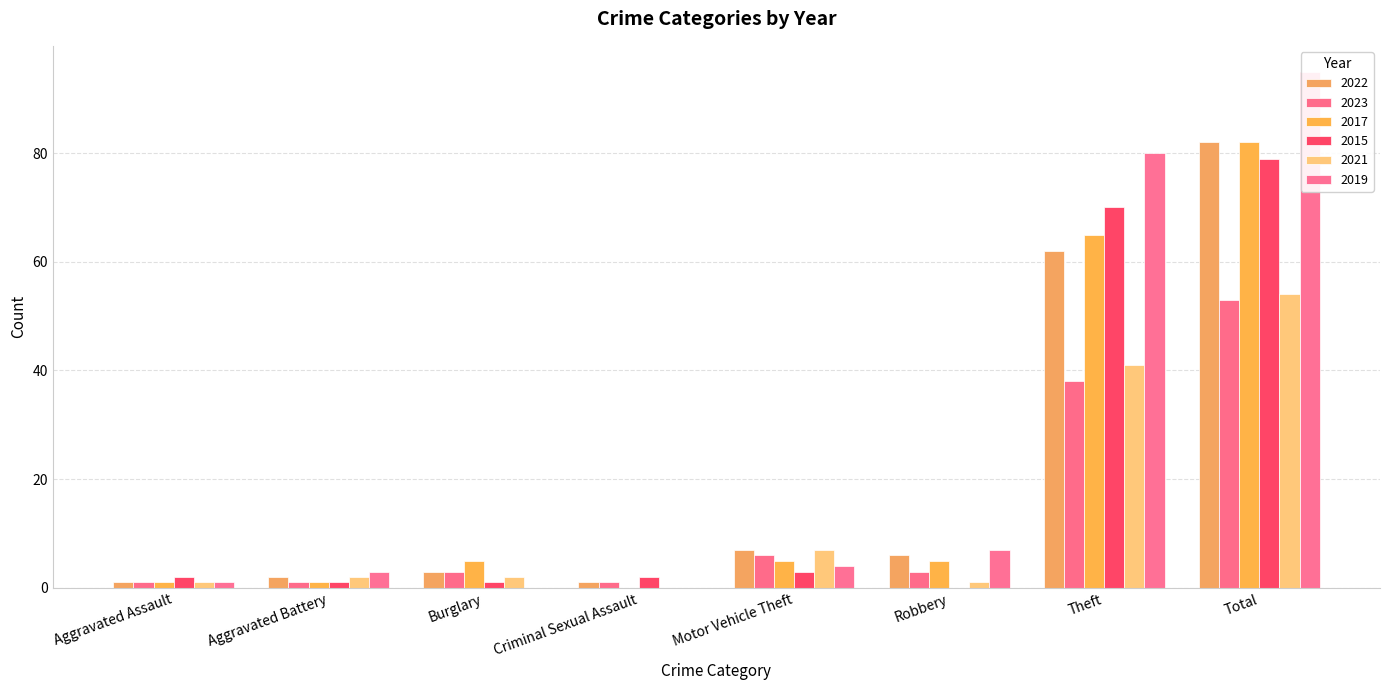

At which category is the sum across all series the highest?

Total